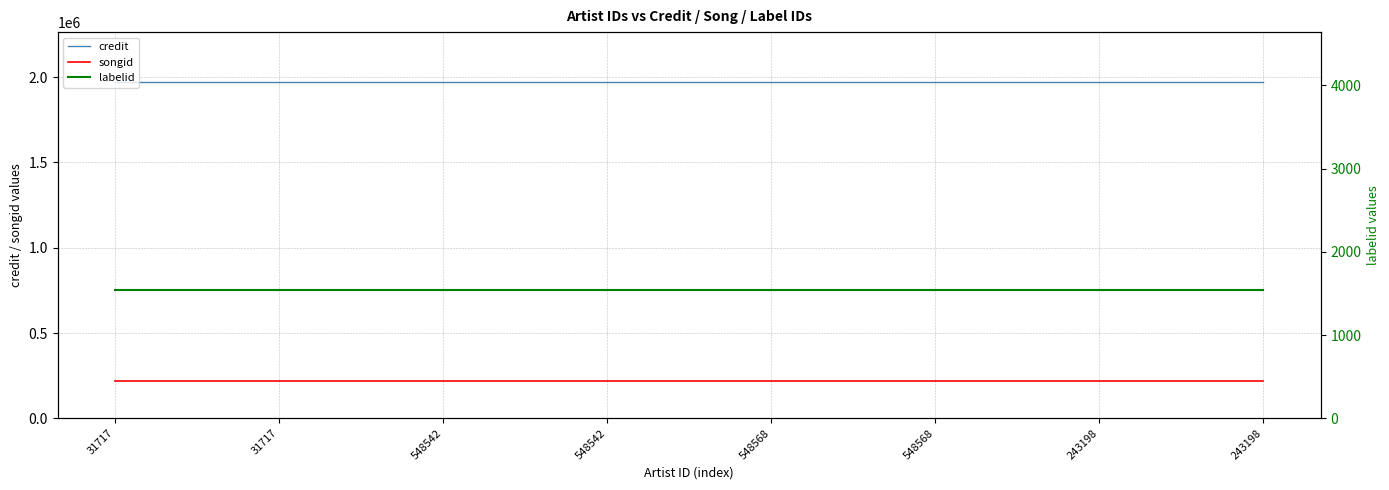

Rank the series by their maximum value, from highest to lowest.

credit, songid, labelid